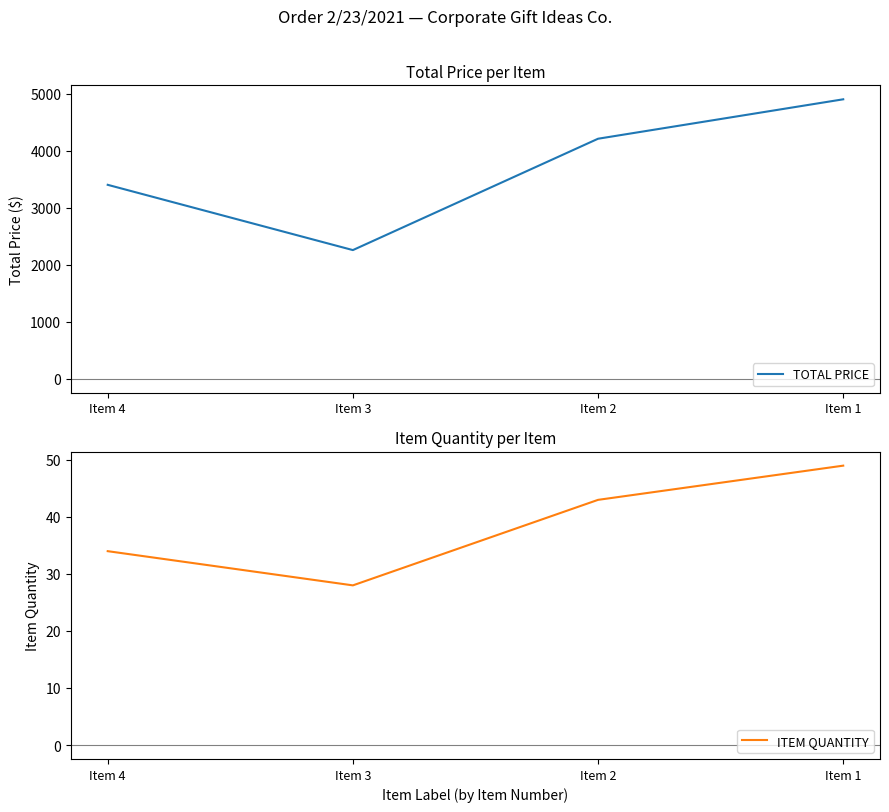

Which category has the highest value in the TOTAL PRICE series?

Item 1